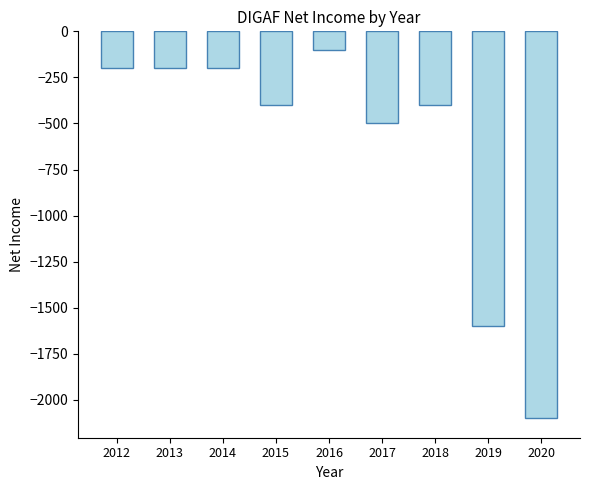

What is the difference between the maximum and minimum values?

2000